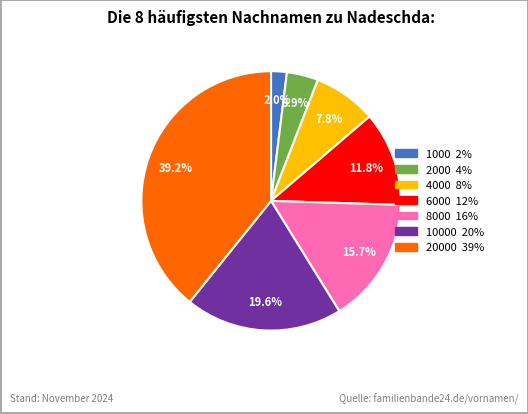

Is there a majority slice in this chart?

No